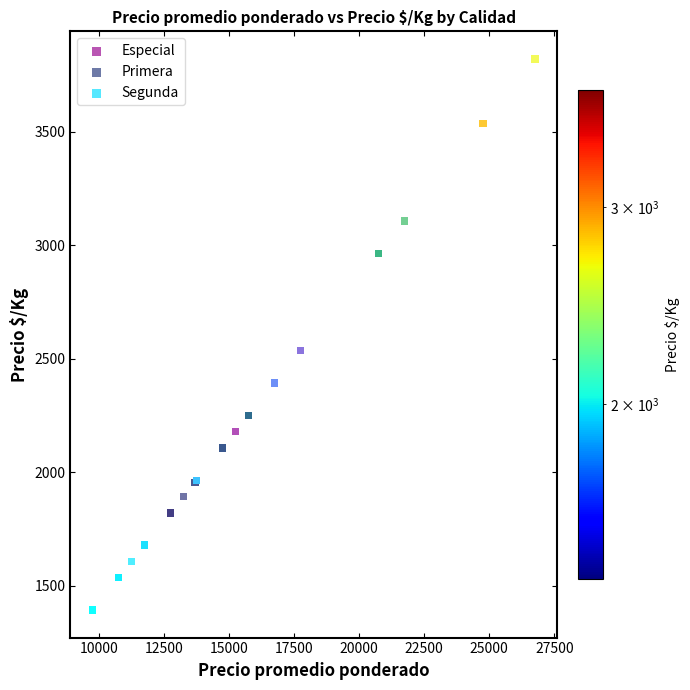

Which series has the widest spread of Y values?

Especial